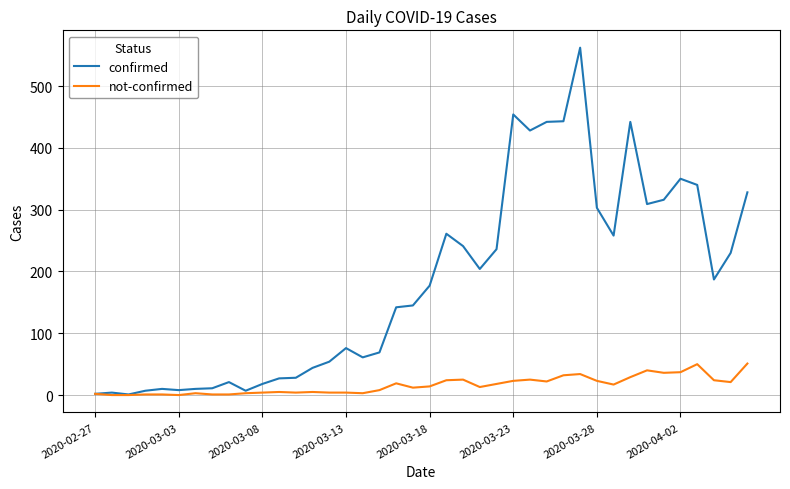

List the series in order of their overall mean, highest first.

confirmed, not-confirmed